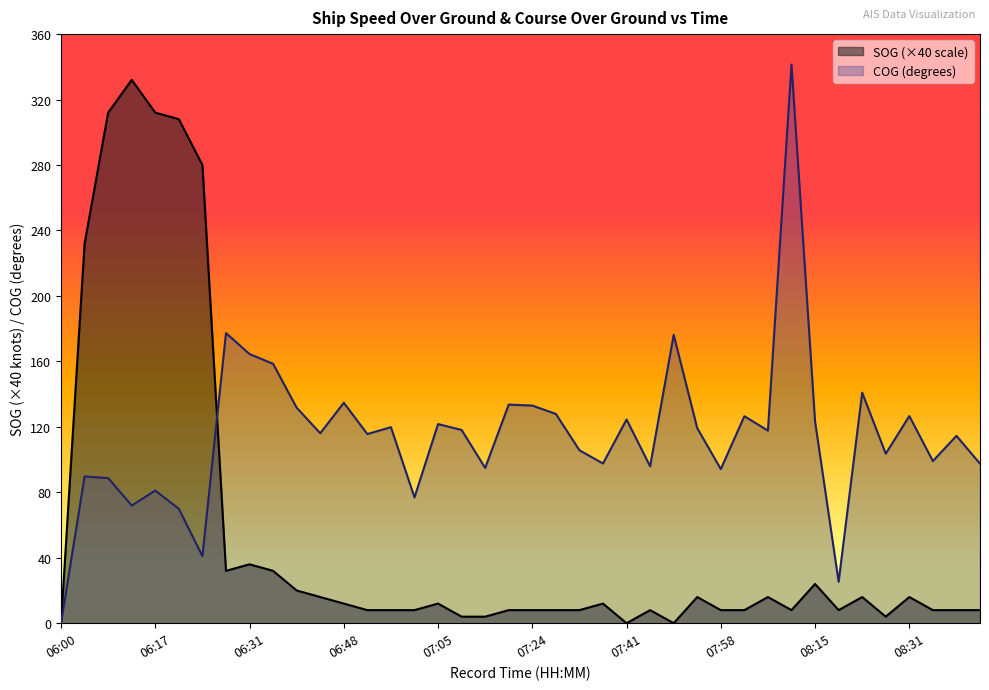

What is the value of the SOG point at the 6th from the left?

308.0